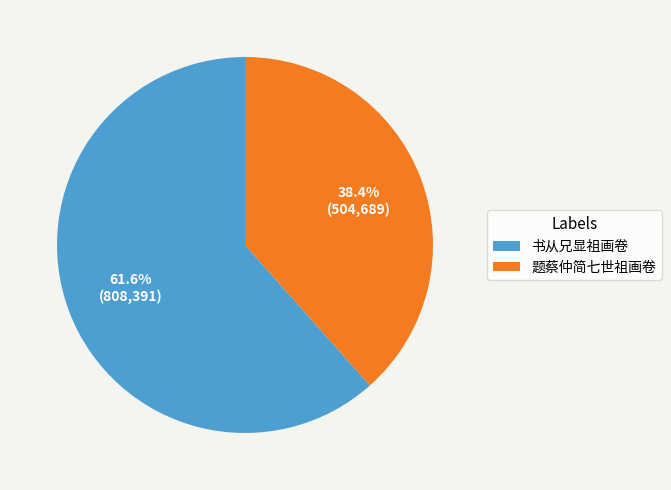

Approximately how many times larger is the value at 题蔡仲简七世祖画卷 compared to 书从兄显祖画卷?

0.6